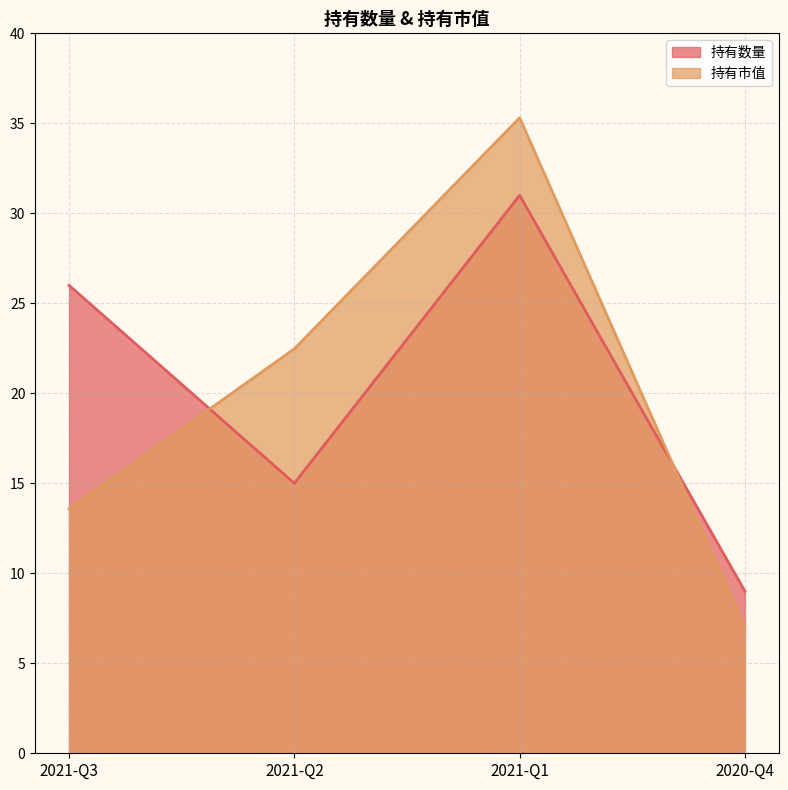

Between 2020-Q4 and 2021-Q1, which is larger?

2021-Q1